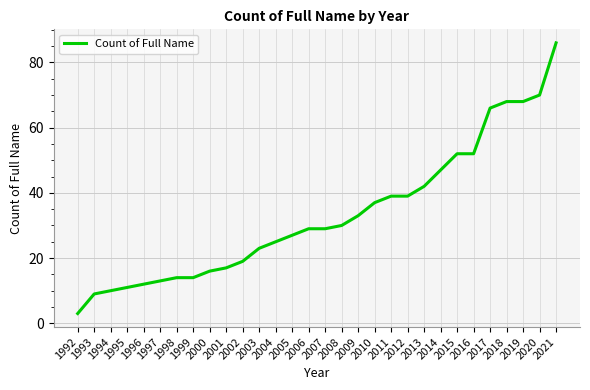

Approximately how many times larger is the value at 1998 compared to 1992?

4.7